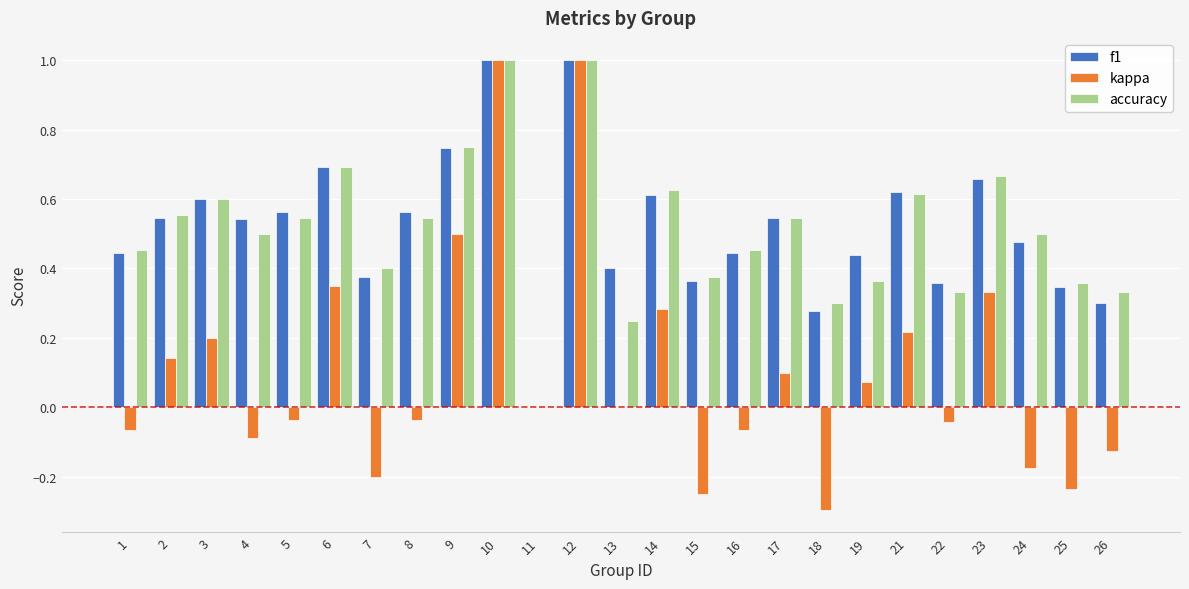

Is the value of accuracy at 23 greater than the value of kappa at 13?

Yes